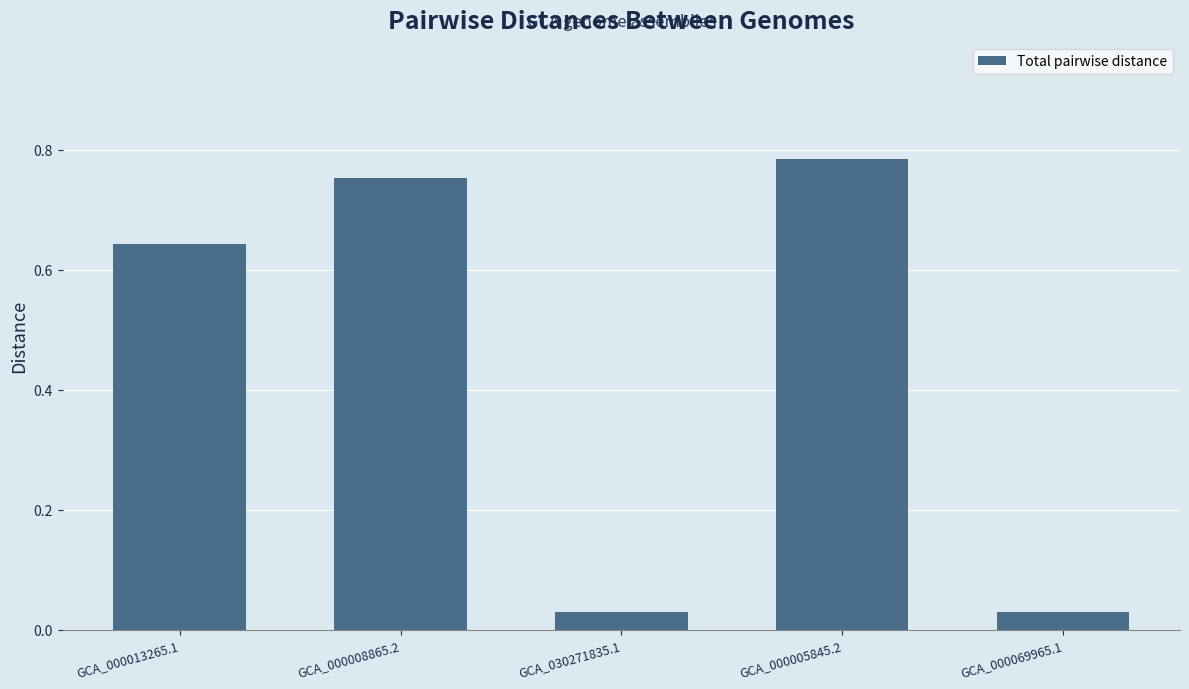

What is the sum of the values at GCA_030271835.1 and GCA_000013265.1?

0.7